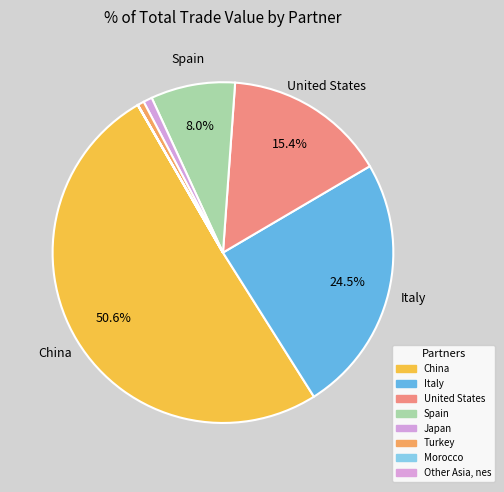

What percentage do Morocco and Italy together represent?

24.5%